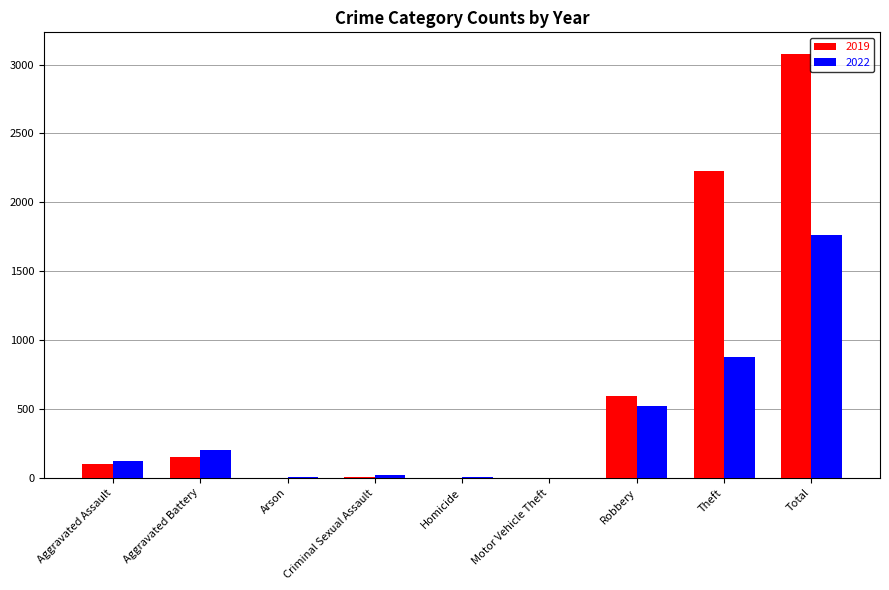

Which category has the highest value in the 2022 series?

Total